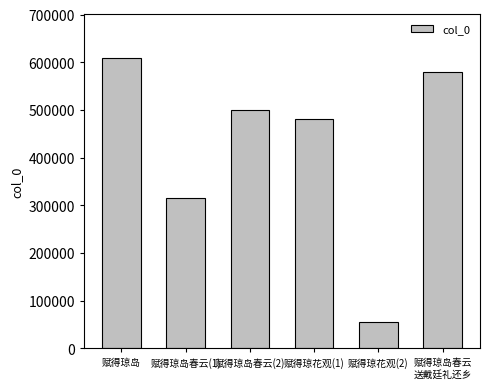

Reading left to right, list all the values displayed in this chart.

赋得琼岛=609105	赋得琼岛春云(1)=315458	赋得琼岛春云(2)=500058	赋得琼花观(1)=480837	赋得琼花观(2)=55732	赋得琼岛春云
送戴廷礼还乡=579546